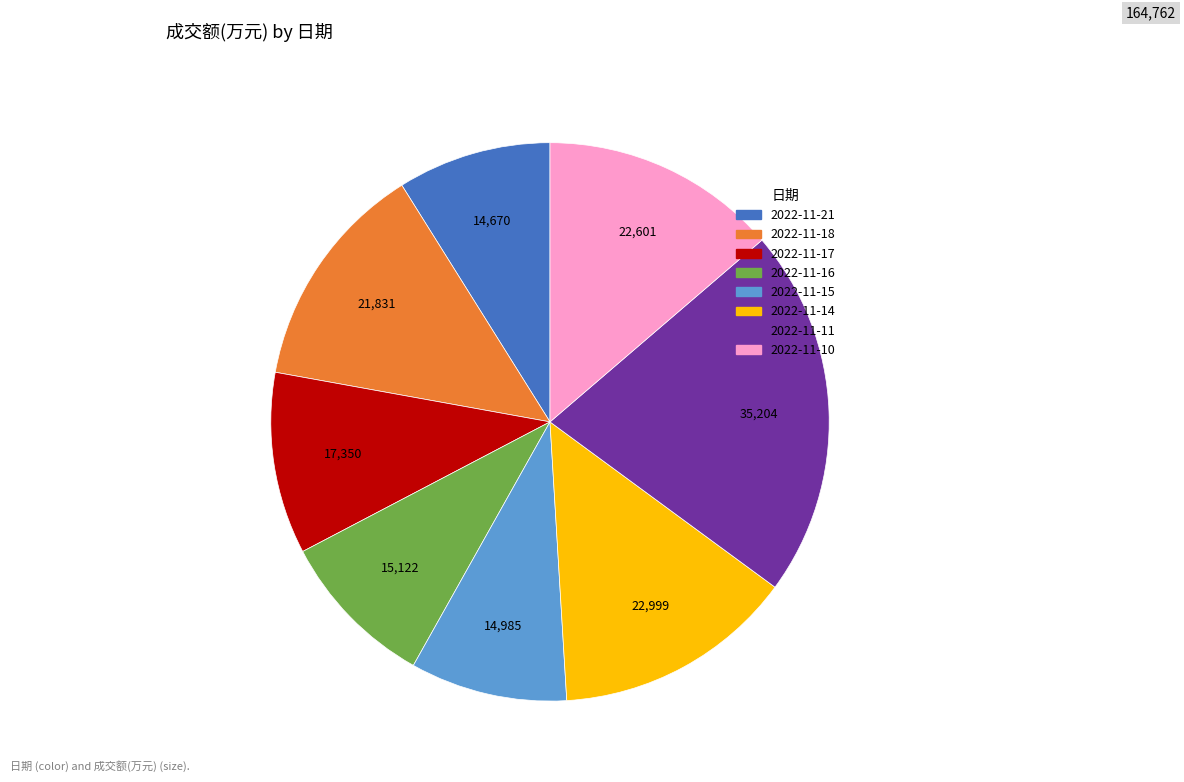

Which category has the biggest portion of the pie?

2022-11-11